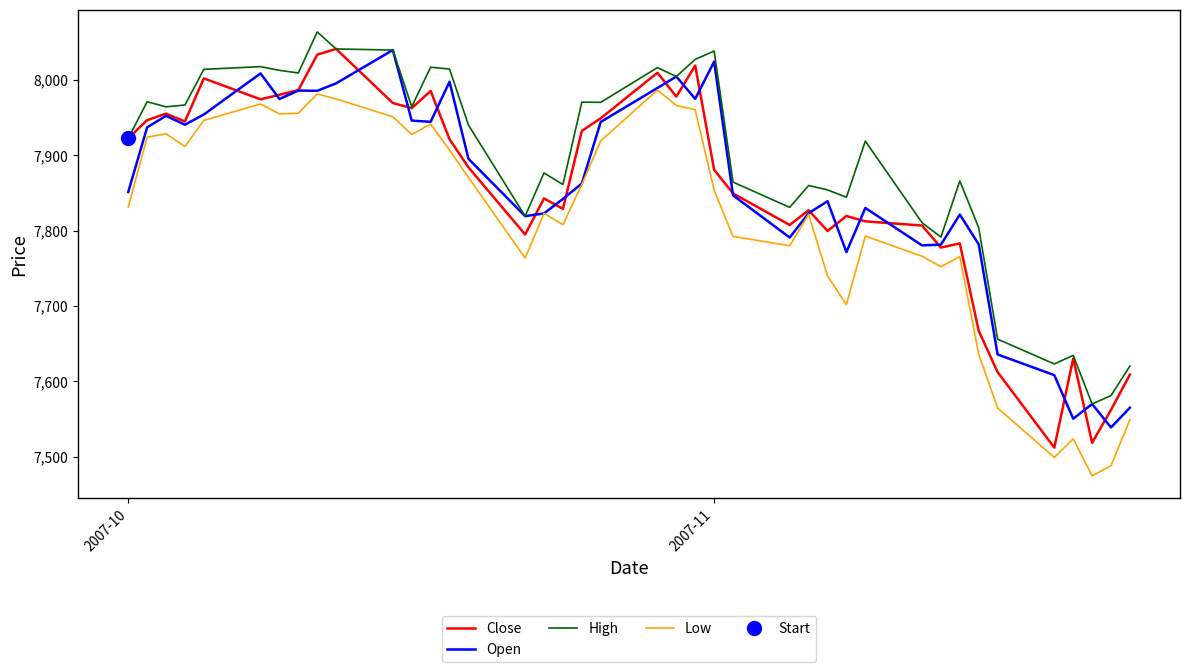

What is the highest value of the High series?

8063.8